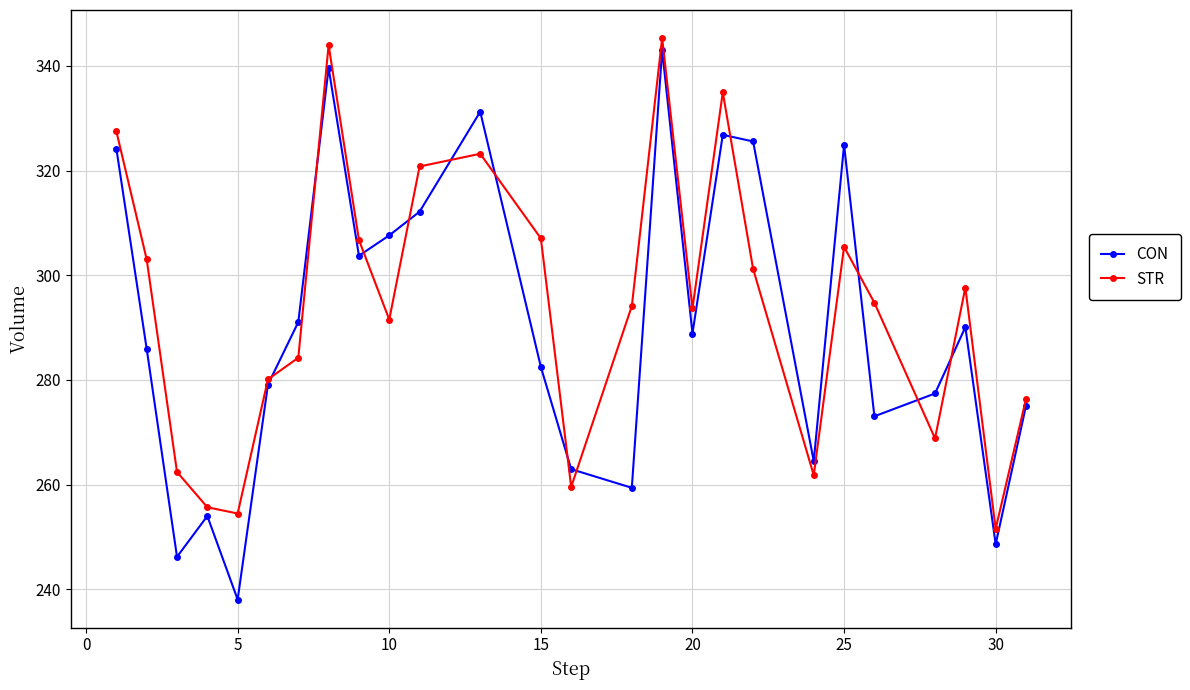

How many interior local valleys does the STR series have?

7